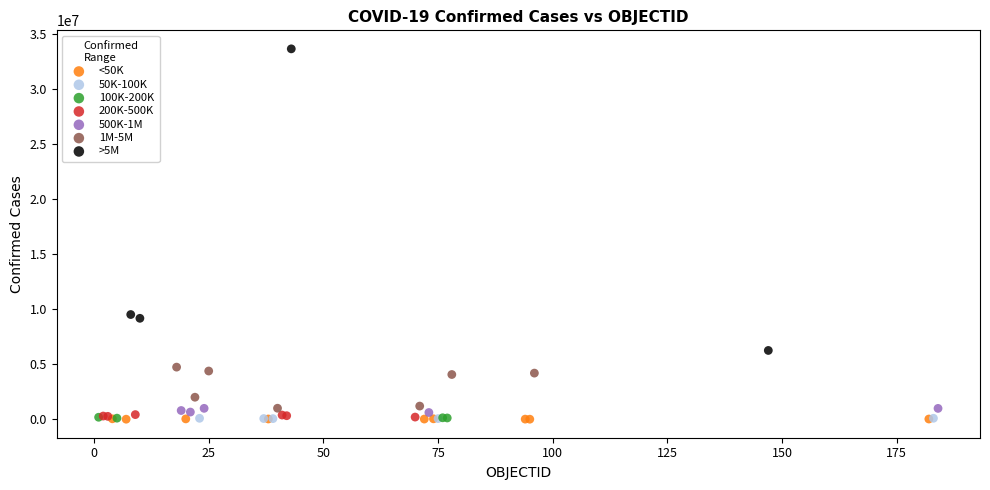

Which series has the widest spread of Y values?

>5M